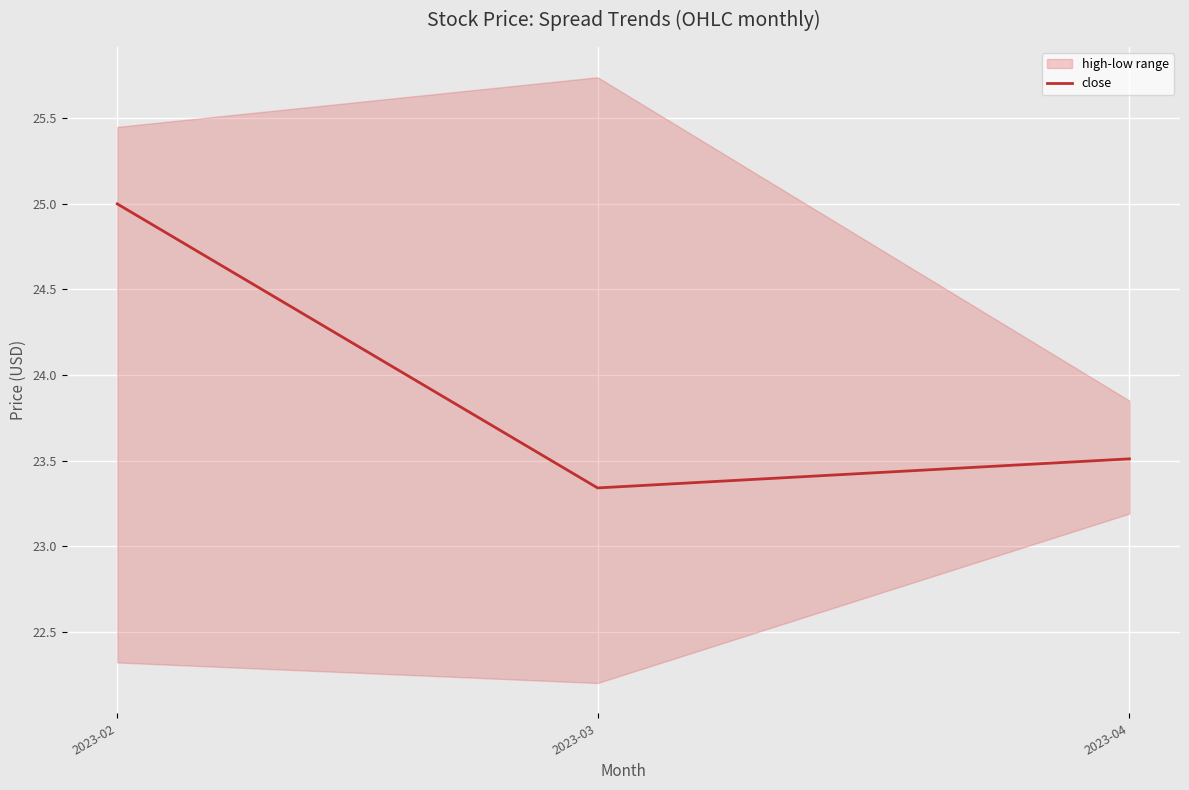

What is the sum of all values?

71.8